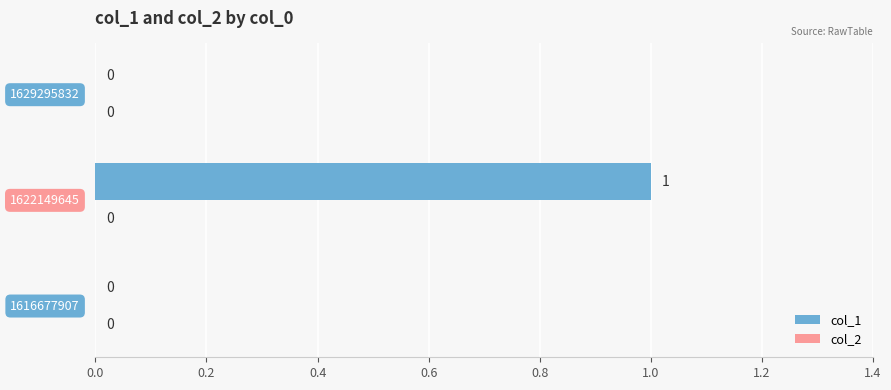

How many values are between 0 and 1?

3